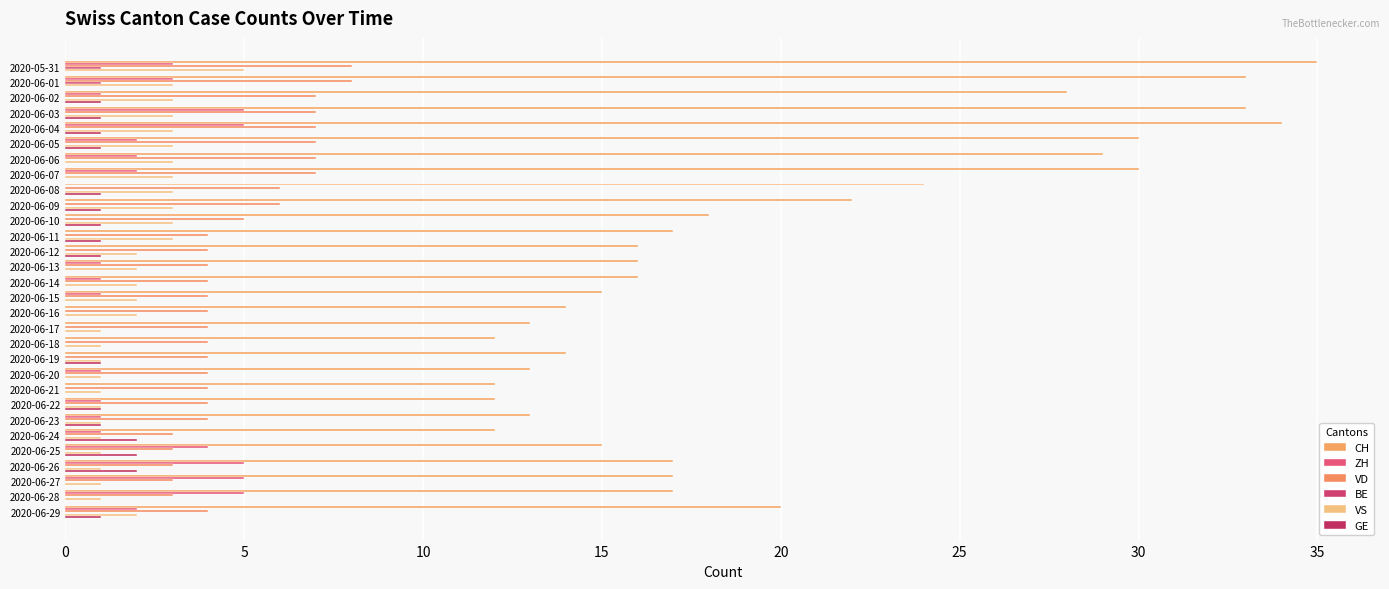

Count the number of data series in this chart.

6